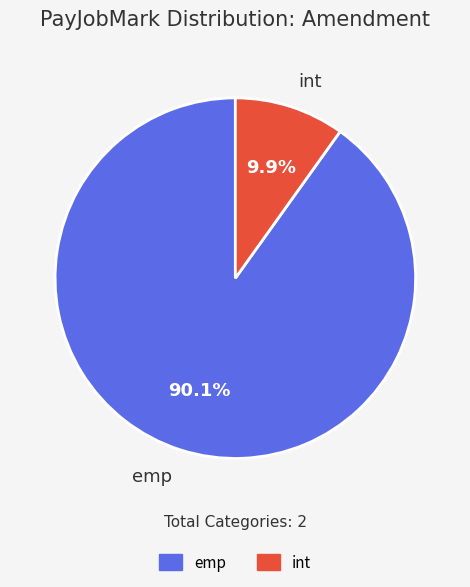

To the nearest percent, what percentage of the pie is int?

10%